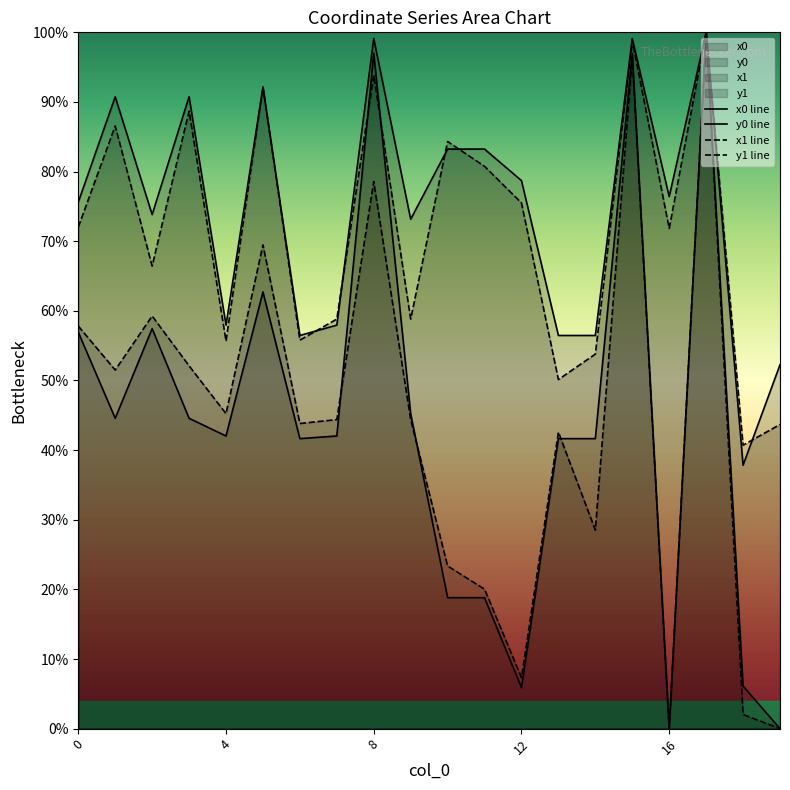

What is the total value across all series at 12?

167.4